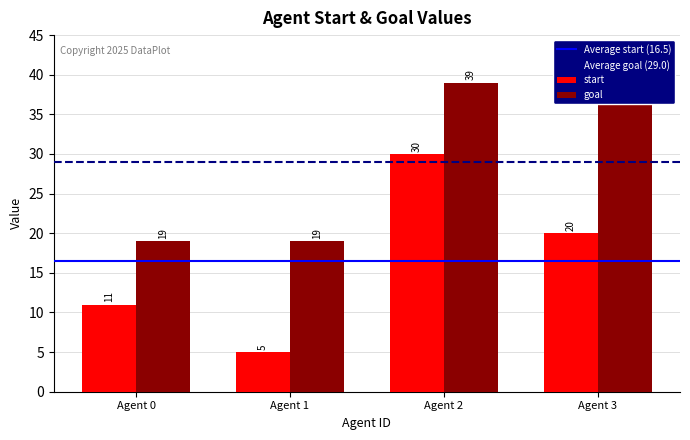

Does the chart contain any negative values?

No